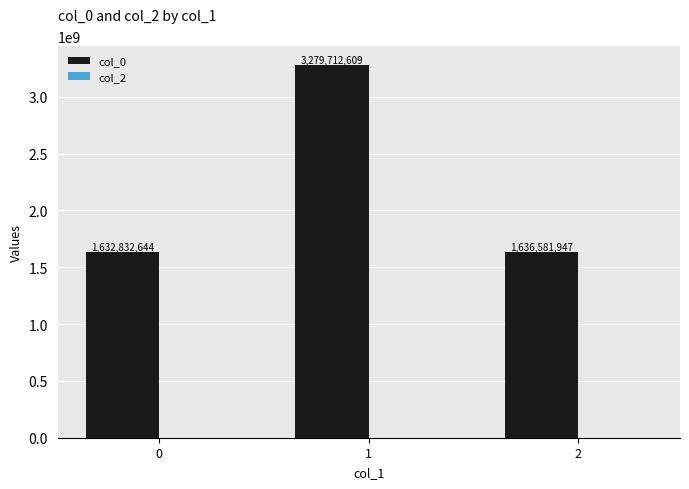

What is the ratio of the value at 0 to the value at 1?

0.5